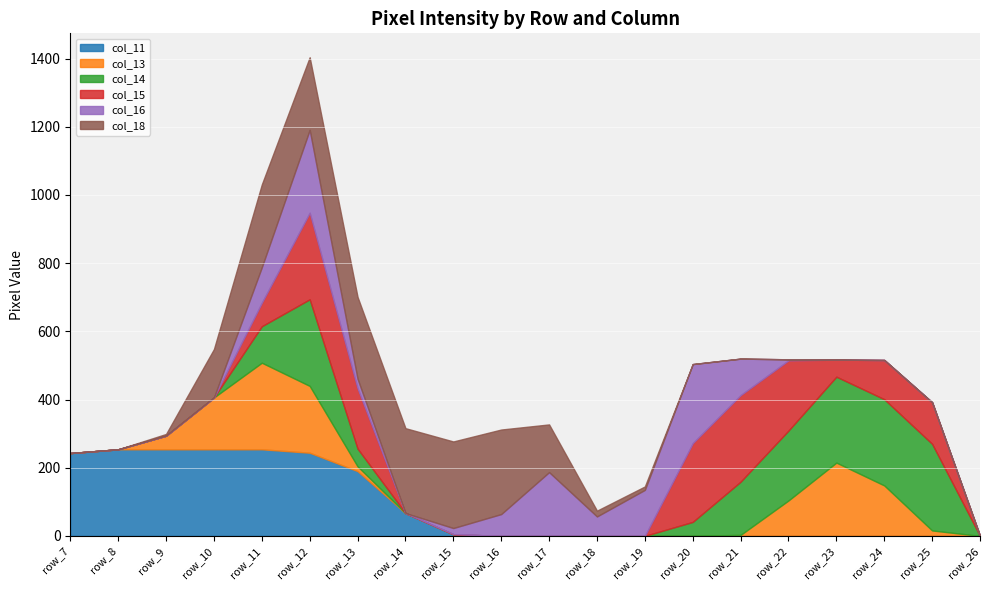

At how many categories does at least one series exceed 122?

18